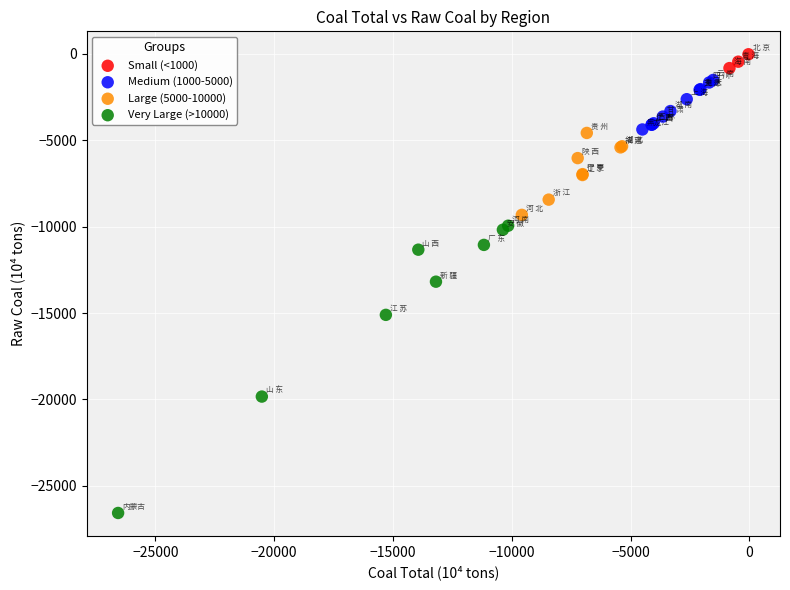

Which series has the largest Y range (max minus min)?

Very Large (>10000)